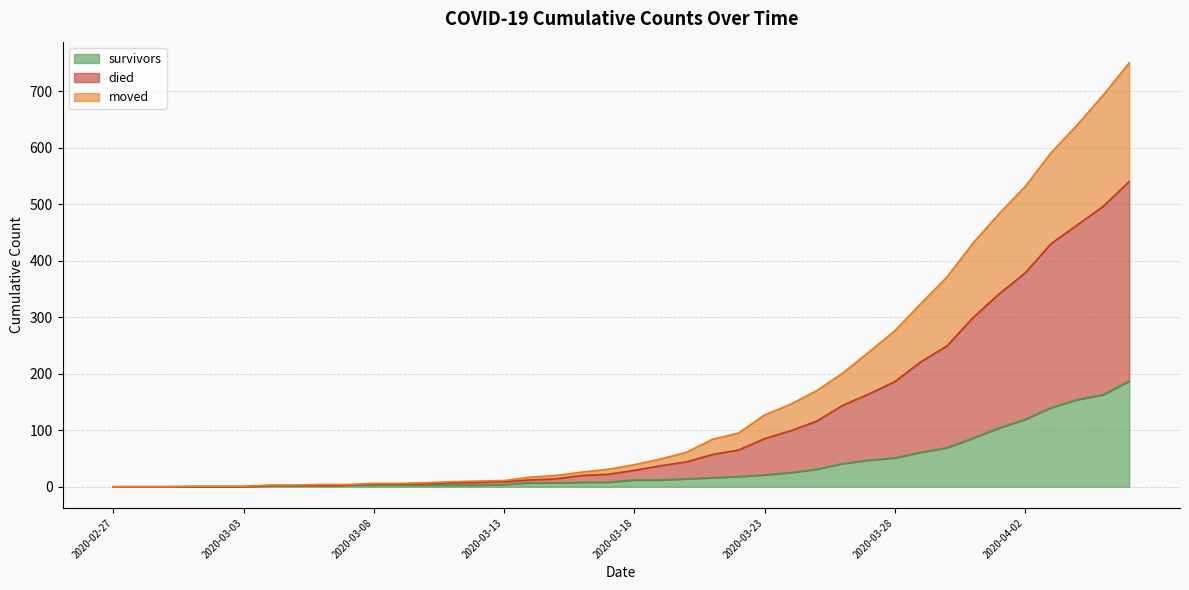

What is the label of the 37th point from the right?

2020-03-01